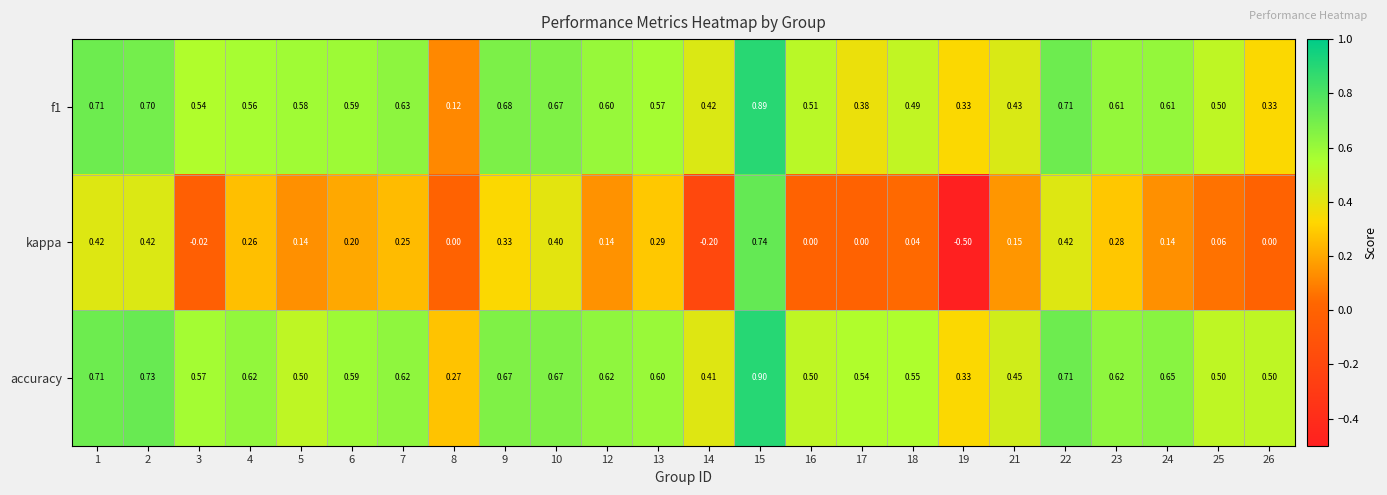

At how many categories does at least one series exceed 0?

24